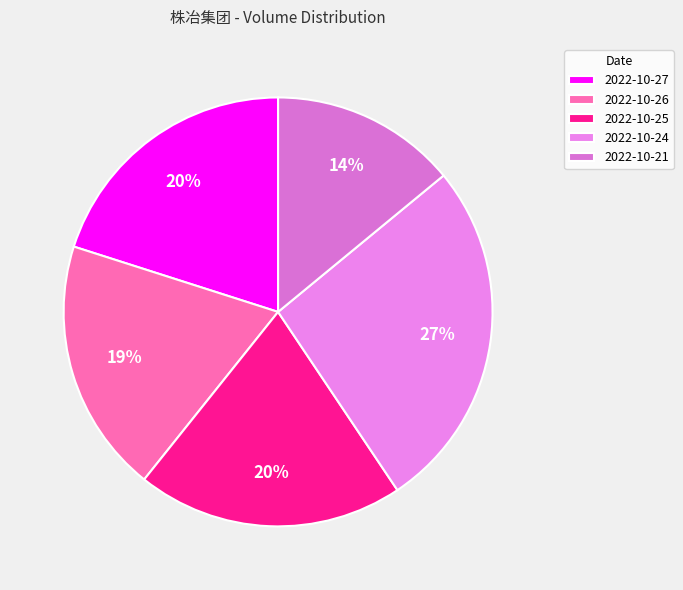

Which category has the smallest portion of the pie?

2022-10-21